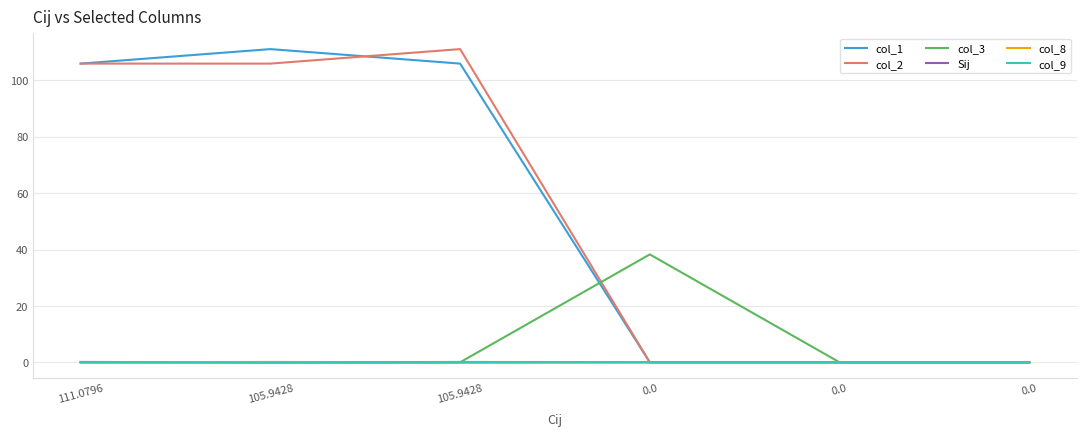

Reading right to left, extract all data points from this chart.

col_1: 0.0=0.0	0.0=0.0	0.0=0.0	105.9428=105.9	105.9428=111.1	111.0796=105.9
col_2: 0.0=0.0	0.0=0.0	0.0=0.0	105.9428=111.1	105.9428=105.9	111.0796=105.9
col_3: 0.0=0.0	0.0=0.0	0.0=38.3	105.9428=0.0	105.9428=0.0	111.0796=0.0
Sij: 0.0=0.0	0.0=0.0	0.0=0.0	105.9428=-0.1	105.9428=-0.1	111.0796=0.1
col_8: 0.0=0.0	0.0=0.0	0.0=0.0	105.9428=-0.1	105.9428=0.1	111.0796=-0.1
col_9: 0.0=0.0	0.0=0.0	0.0=0.0	105.9428=0.1	105.9428=-0.1	111.0796=-0.1